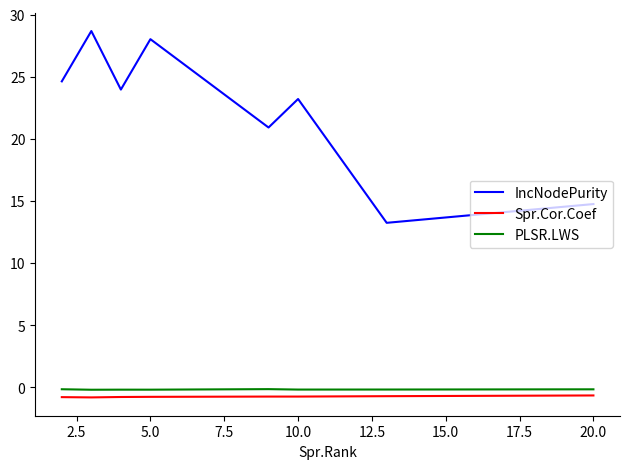

What is the difference between the maximum and minimum values in the Spr.Cor.Coef series?

0.2